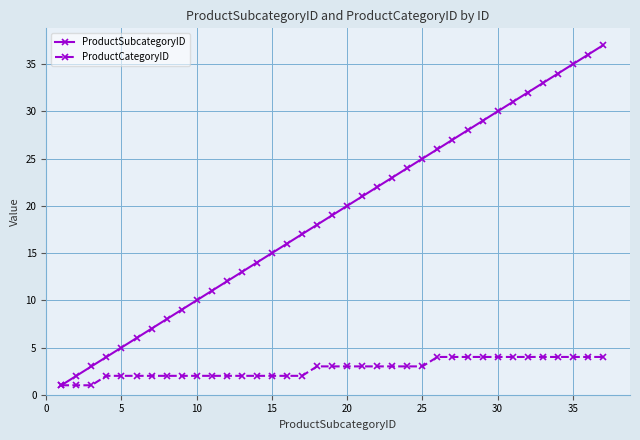

What are all the series names shown in the legend?

ProductSubcategoryID, ProductCategoryID